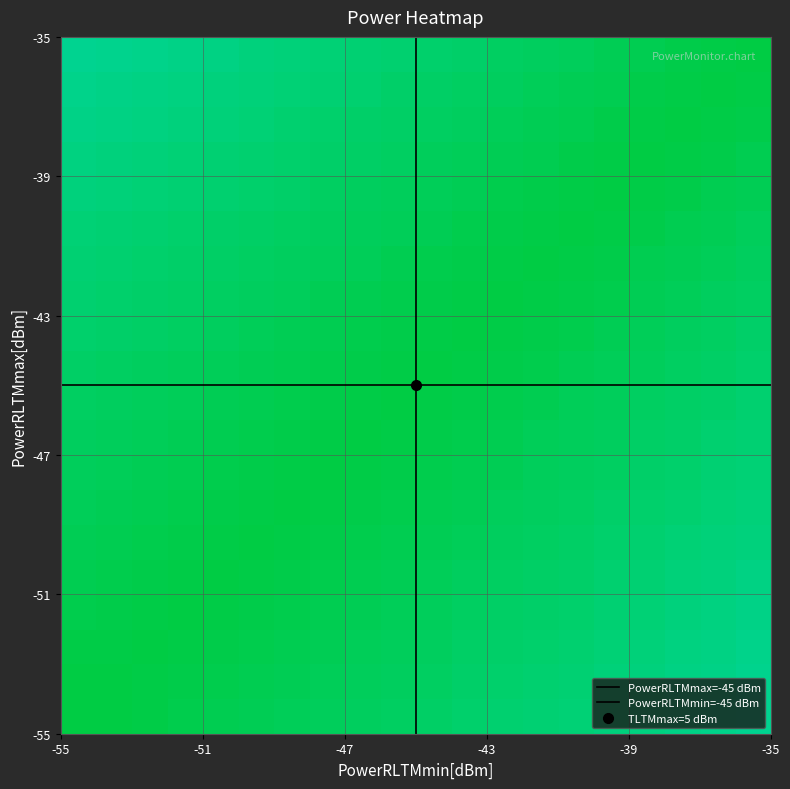

What is the maximum value shown in the chart?

5.0